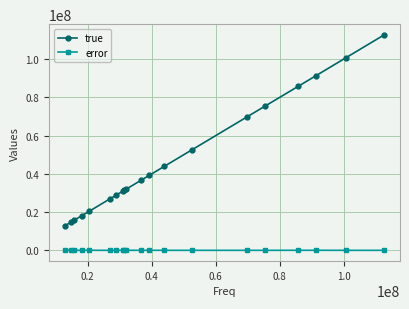

Which series has the widest spread of values?

true